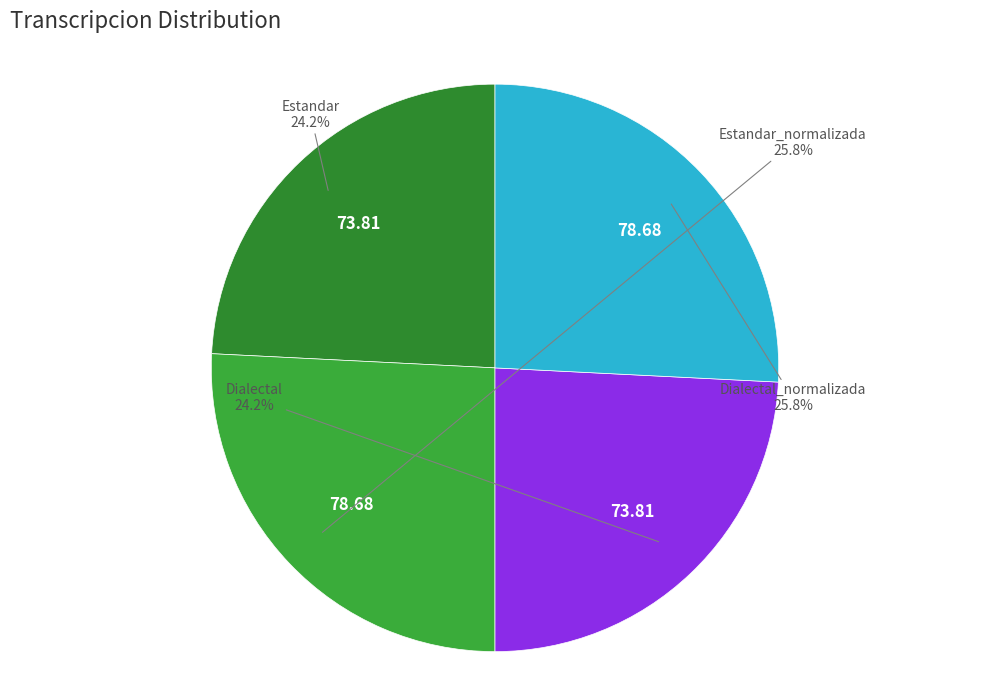

Approximately how many times larger is the value at Estandar compared to Dialectal_normalizada?

0.9